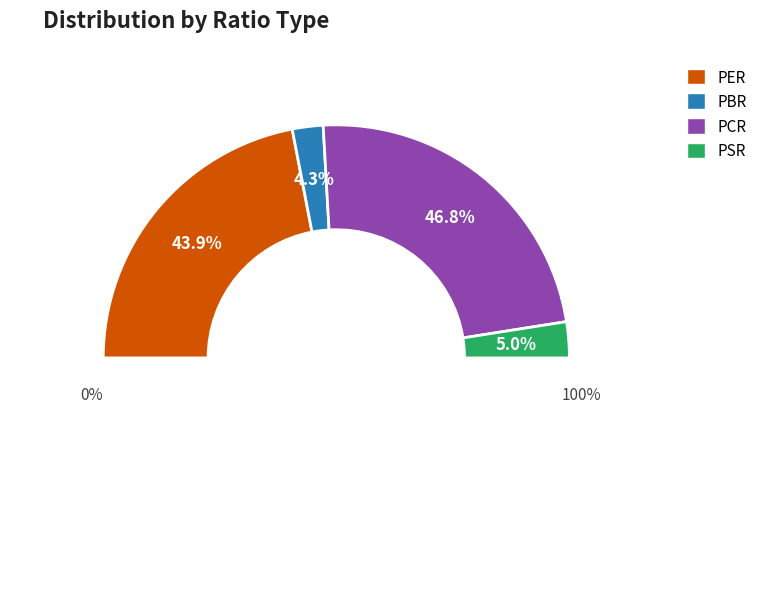

To the nearest percent, what is the average slice percentage?

25%